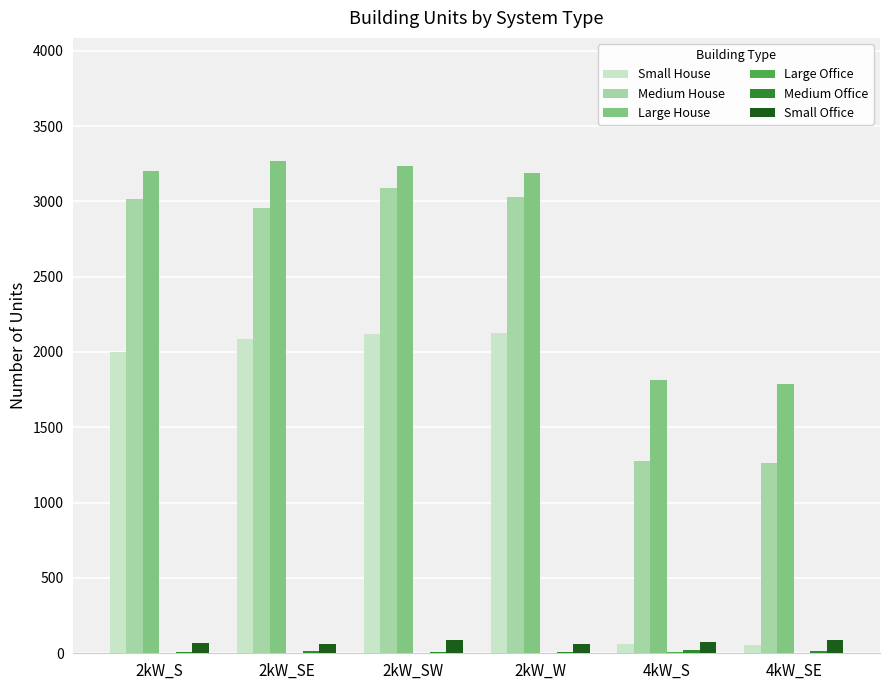

How many distinct data groups are displayed?

6